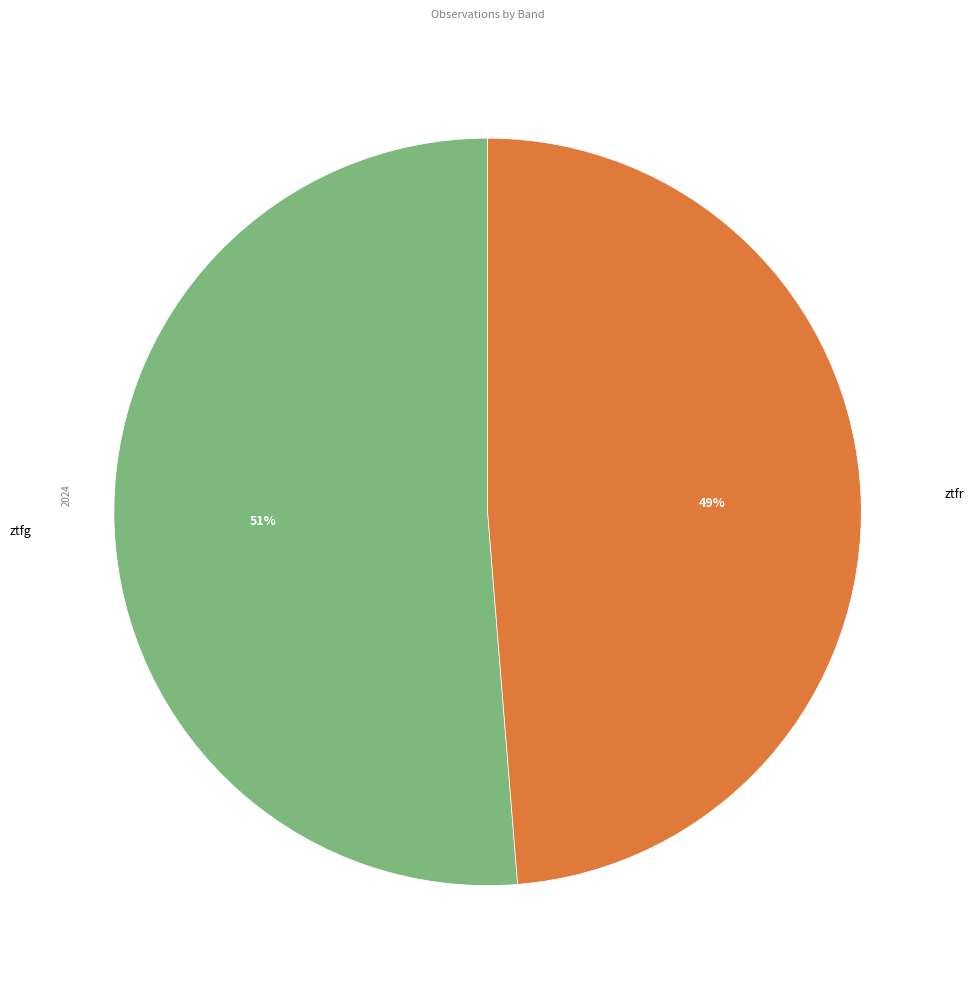

Rank the categories by value from highest to lowest.

ztfg, ztfr